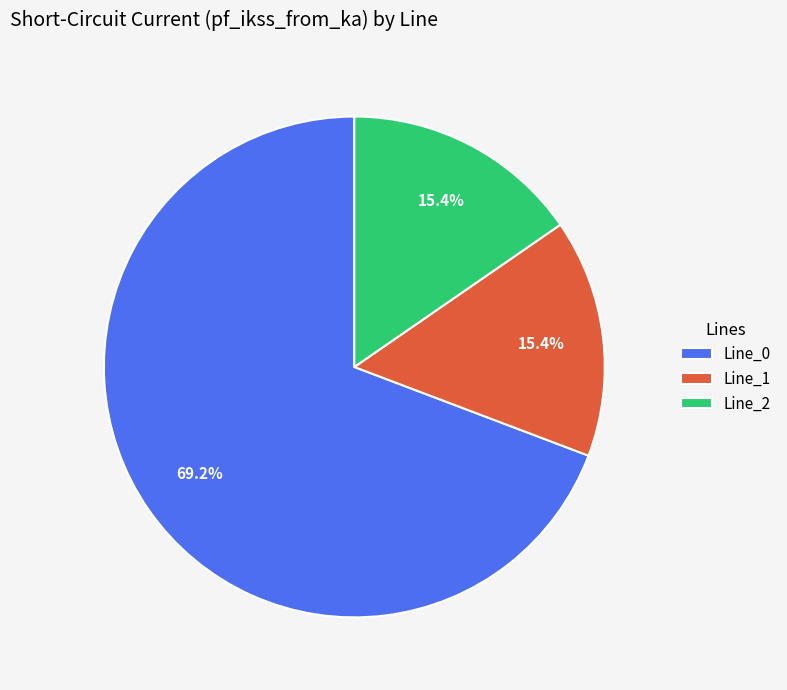

How many slices are in this pie chart?

3